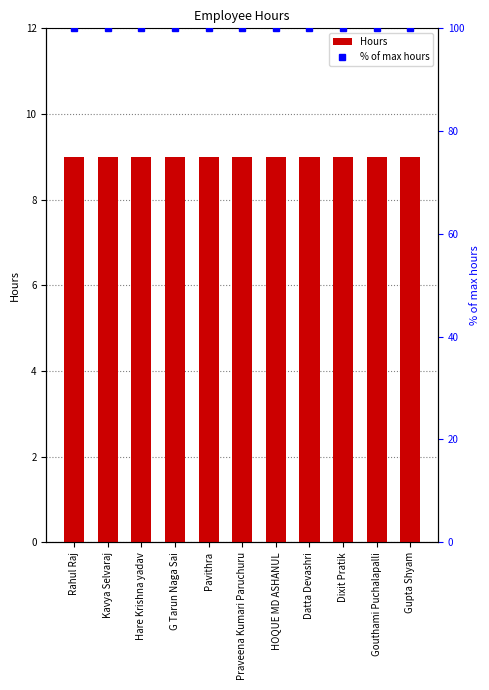

Which has a higher value, Kavya Selvaraj or Dixit Pratik?

Kavya Selvaraj